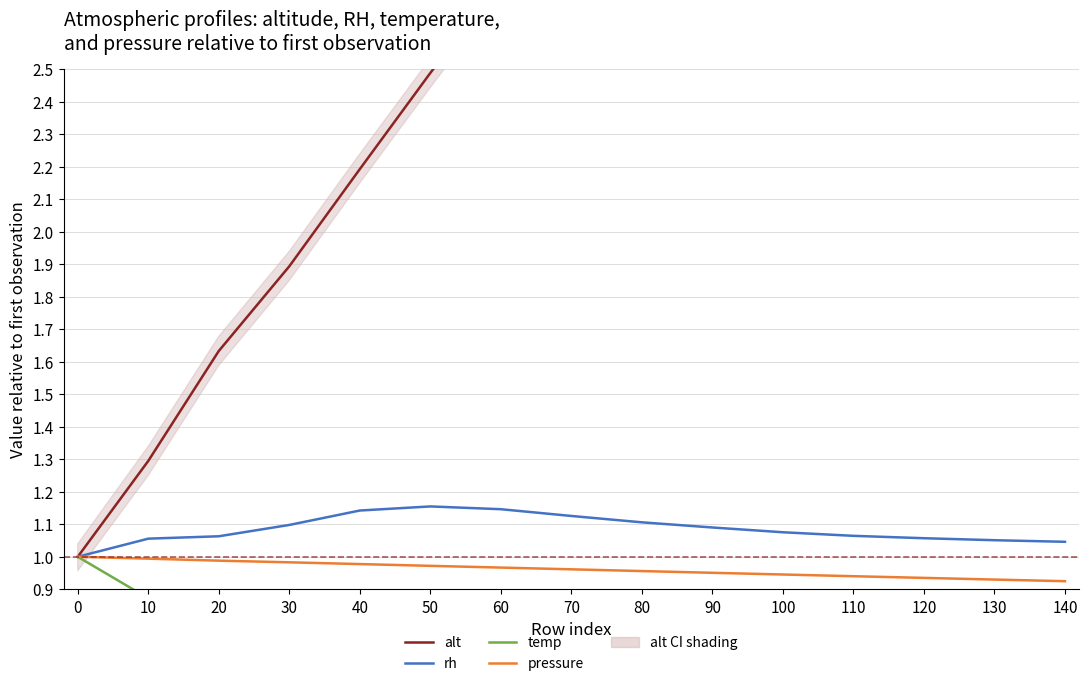

Is the value of temp at 0 greater than the value of rh at 60?

No